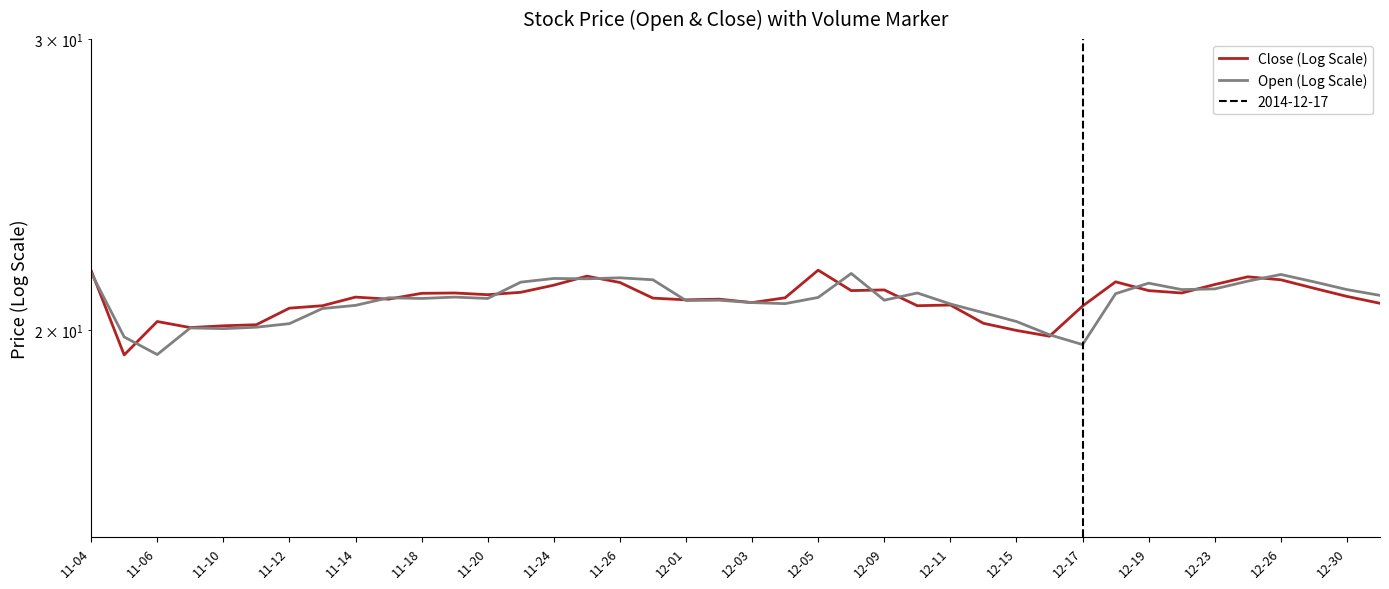

At 11-18, list the series in order from largest to smallest.

Close (Log Scale), Open (Log Scale)